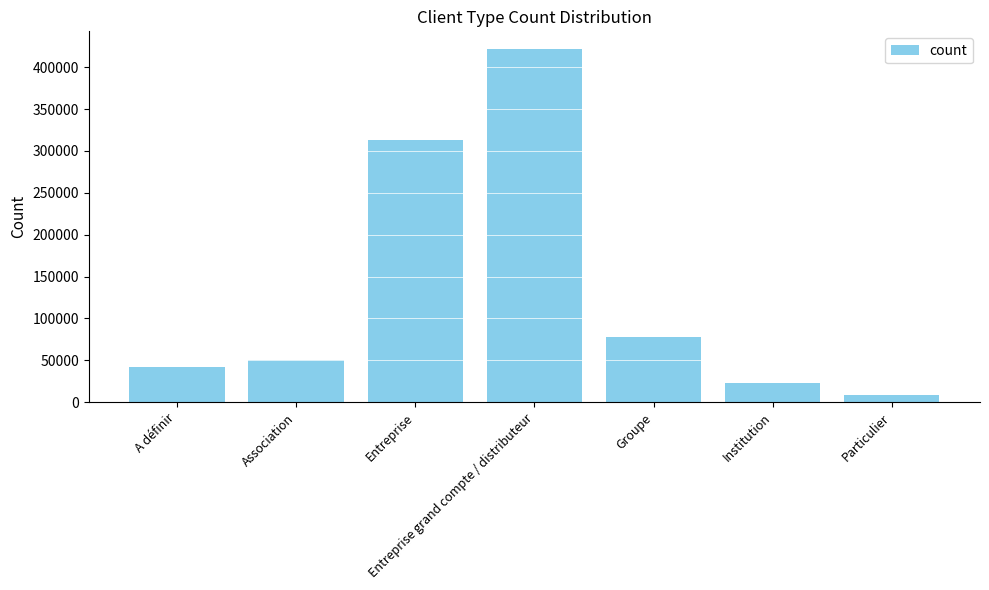

What is the sum of all values?

935183.2